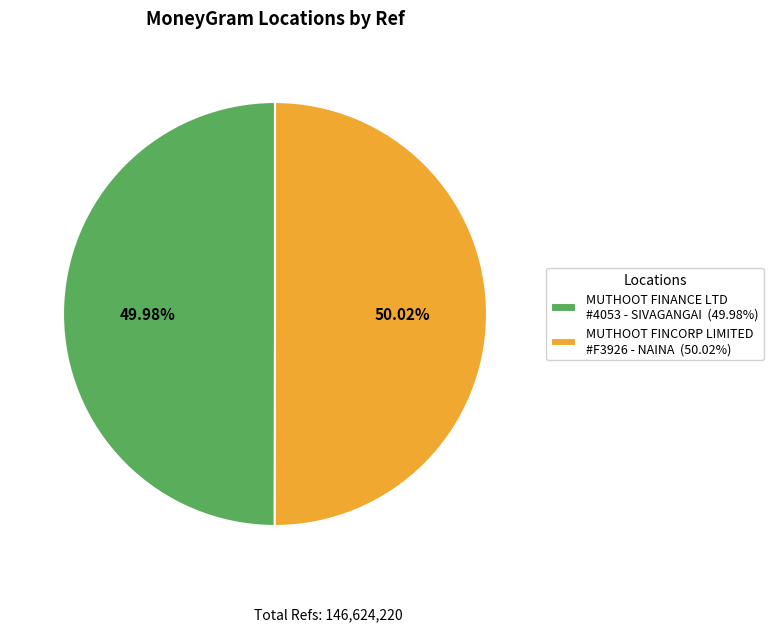

Combined, do MUTHOOT FINANCE LTD #4053 - SIVAGANGAI (49.98%) and MUTHOOT FINCORP LIMITED #F3926 - NAINA (50.02%) account for over 50%?

Yes